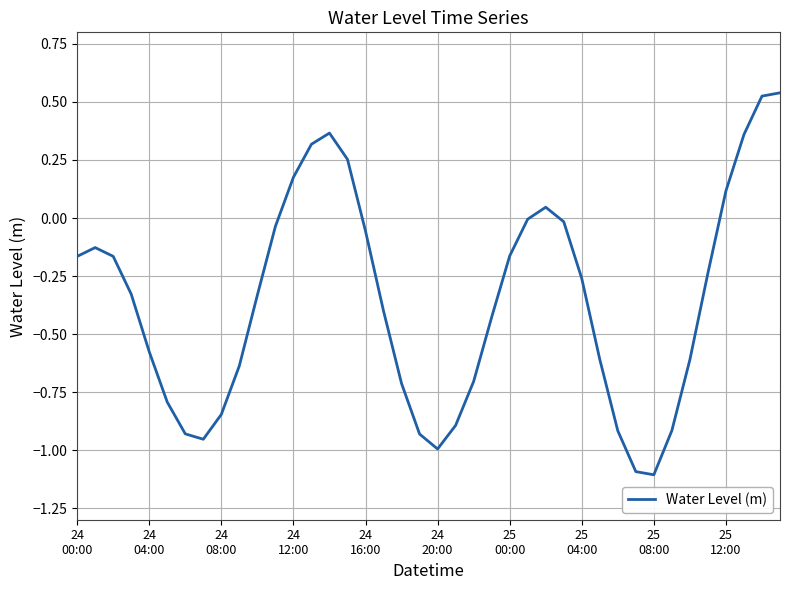

What is the difference between the maximum and minimum values?

1.6